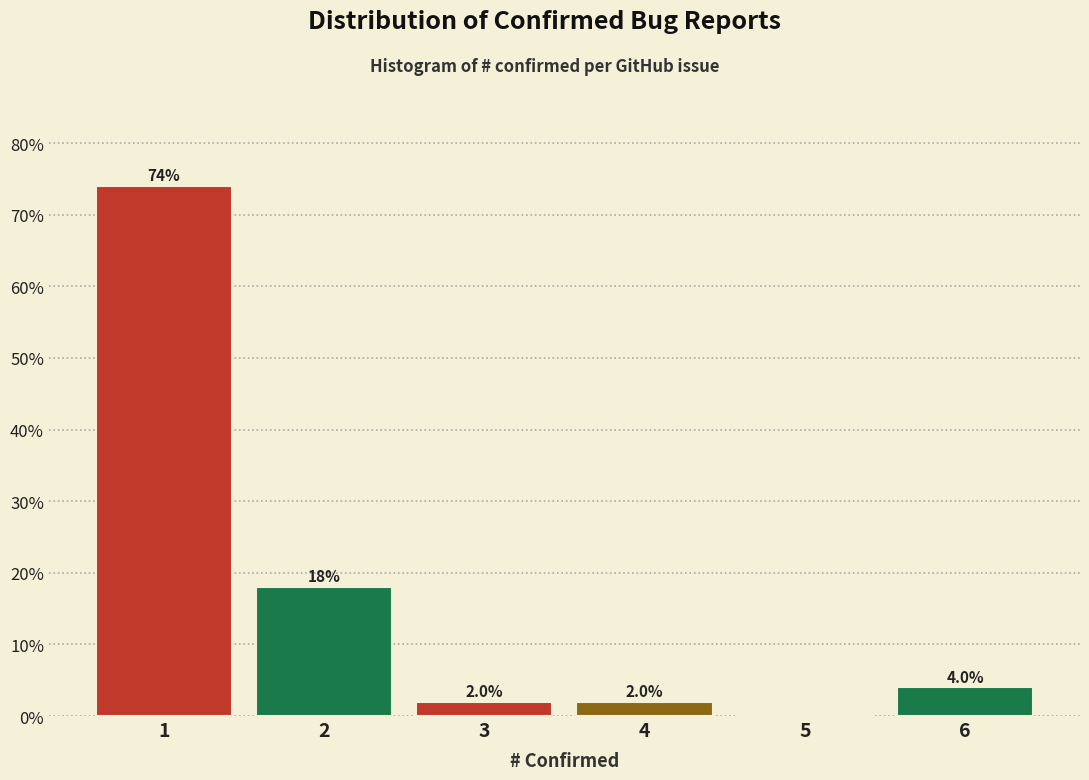

Reading right to left, what are all the values shown in this chart?

6=4	5=0	4=2	3=2	2=18	1=74